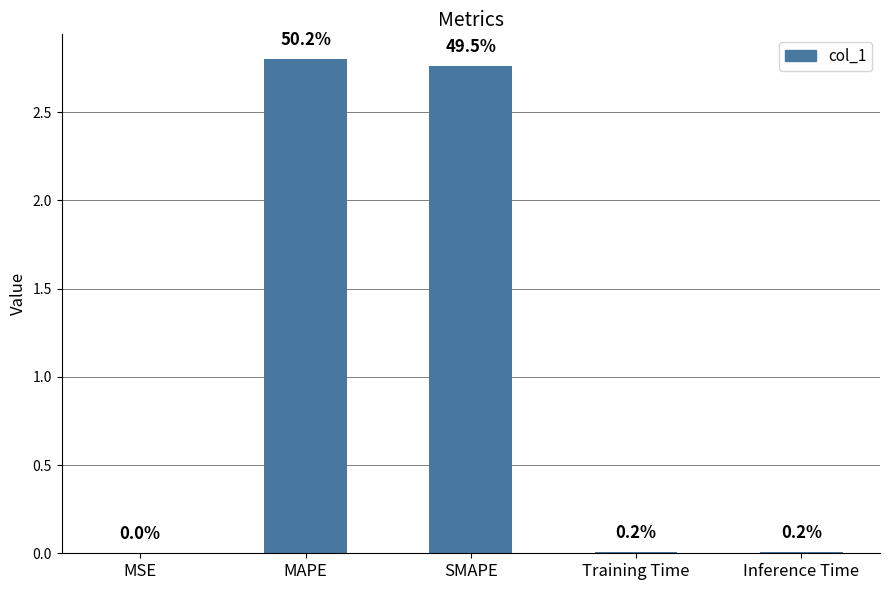

Which label corresponds to the largest value in the chart?

MAPE